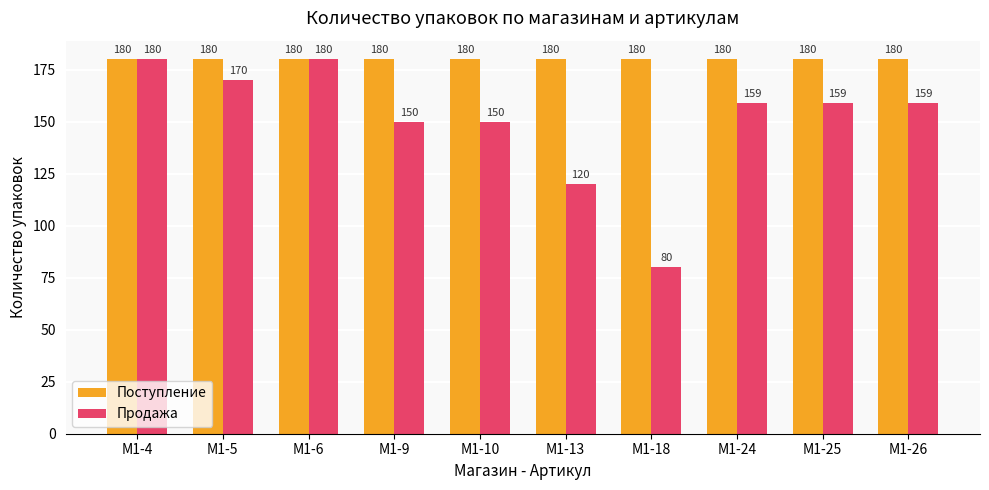

What is the minimum value shown in the chart?

80